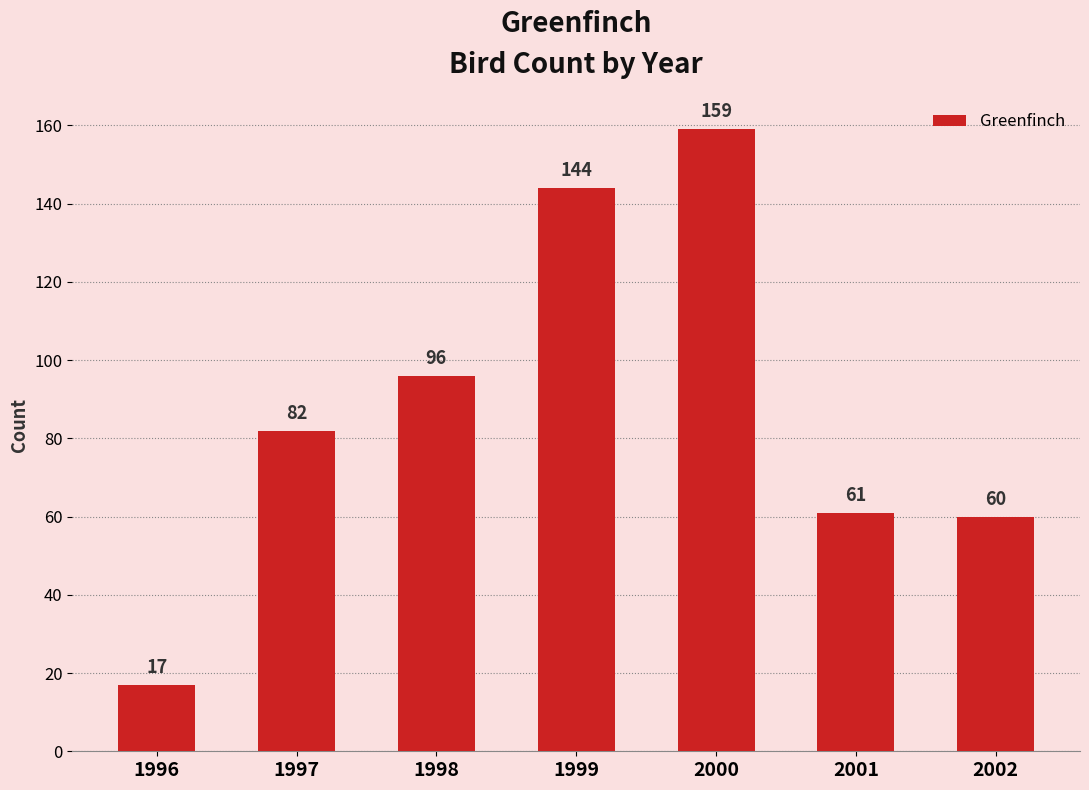

How many categories are shown in the chart?

7